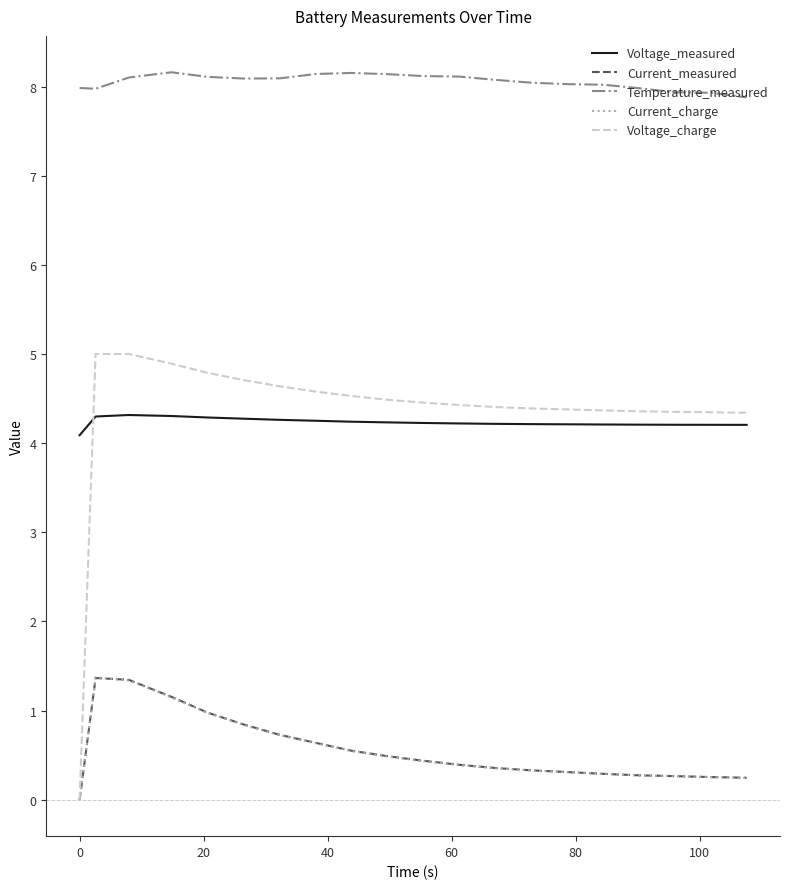

At how many categories does at least one series exceed 4?

20